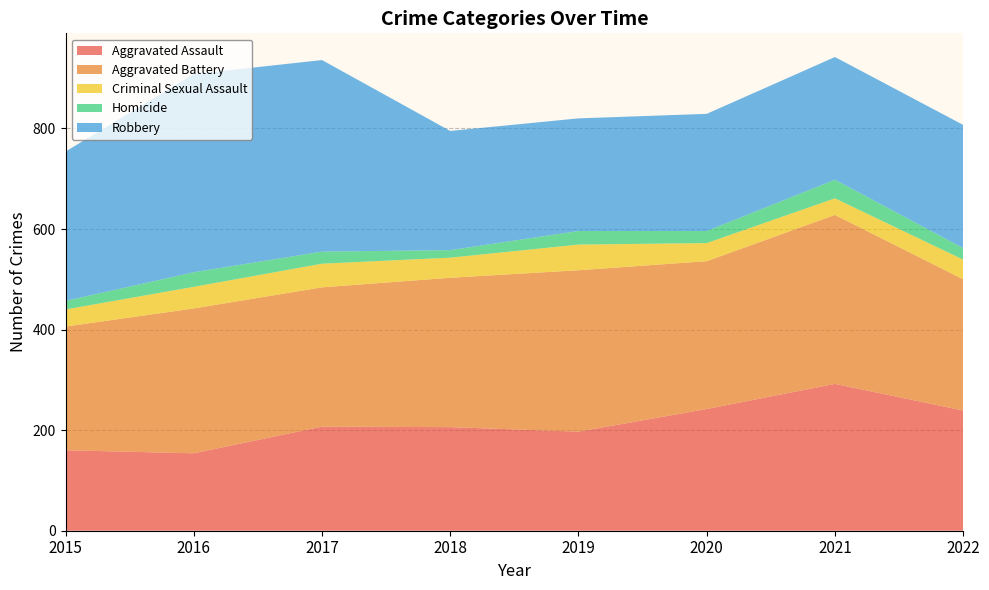

Reading left to right, list all the values displayed in this chart.

Aggravated Assault: 160	154	207	206	197	242	292	239
Aggravated Battery: 246	288	277	297	321	294	336	261
Criminal Sexual Assault: 34	43	47	40	51	36	33	39
Homicide: 17	29	24	15	27	24	37	23
Robbery: 297	394	381	237	224	233	244	245